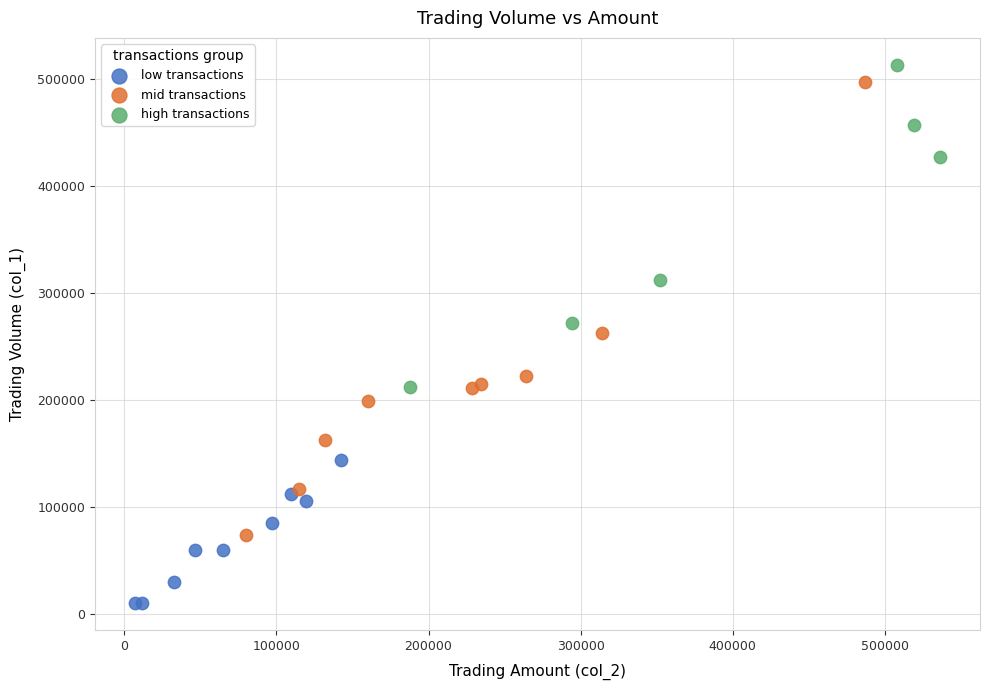

What are all the series names shown in the legend?

low transactions, mid transactions, high transactions